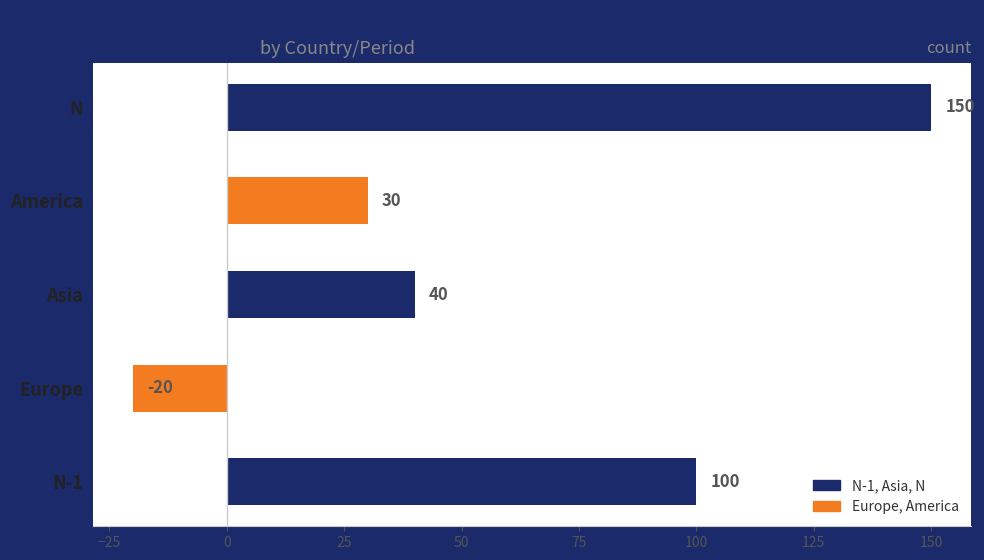

Rank the categories by value from lowest to highest.

Europe, America, Asia, N-1, N